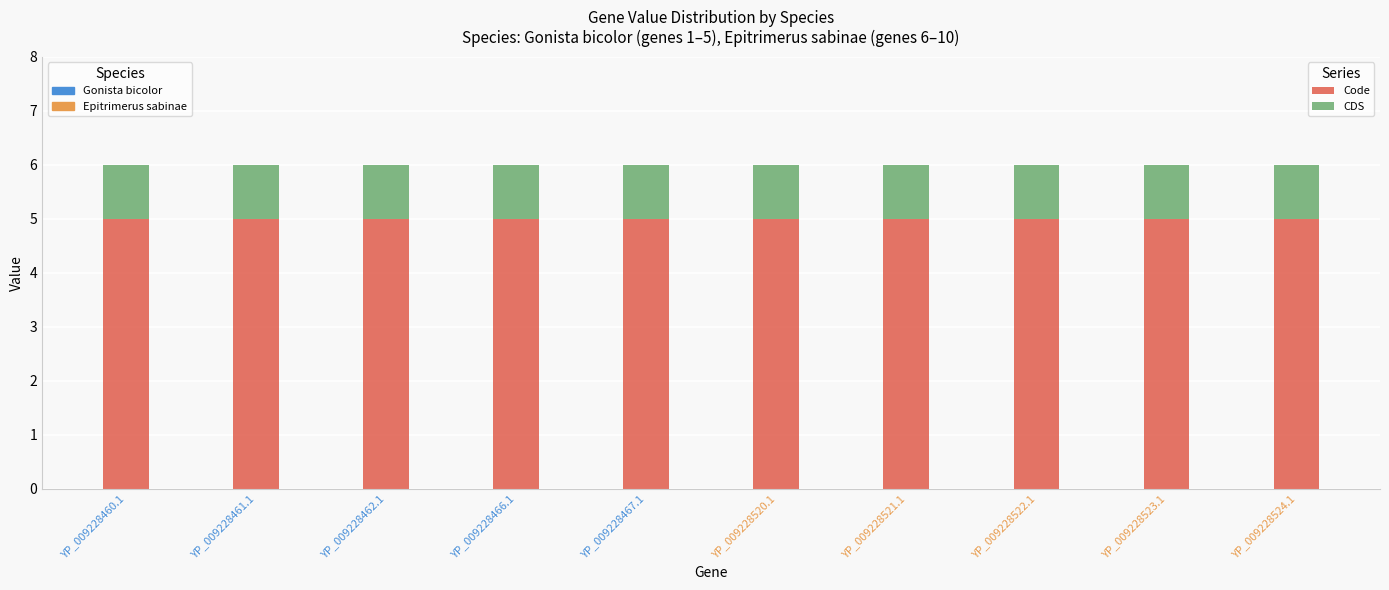

What is the total value across all series at YP_009228520.1?

6